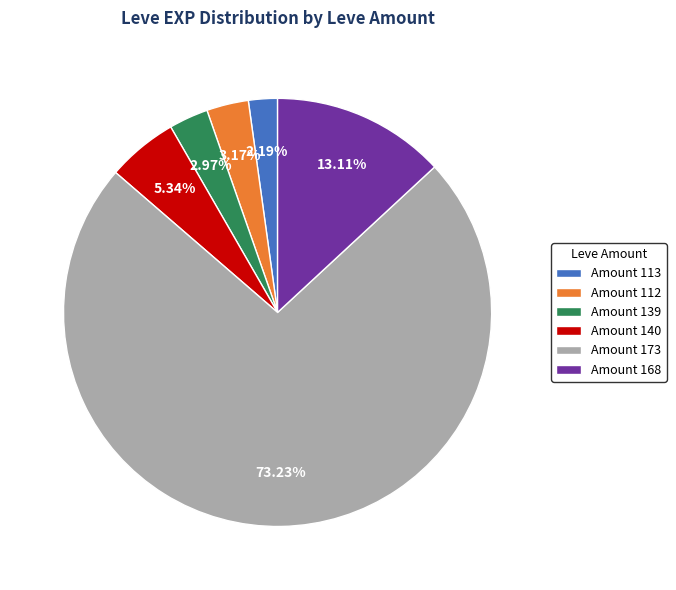

What is the ratio of the value at Amount 113 to the value at Amount 140?

0.4